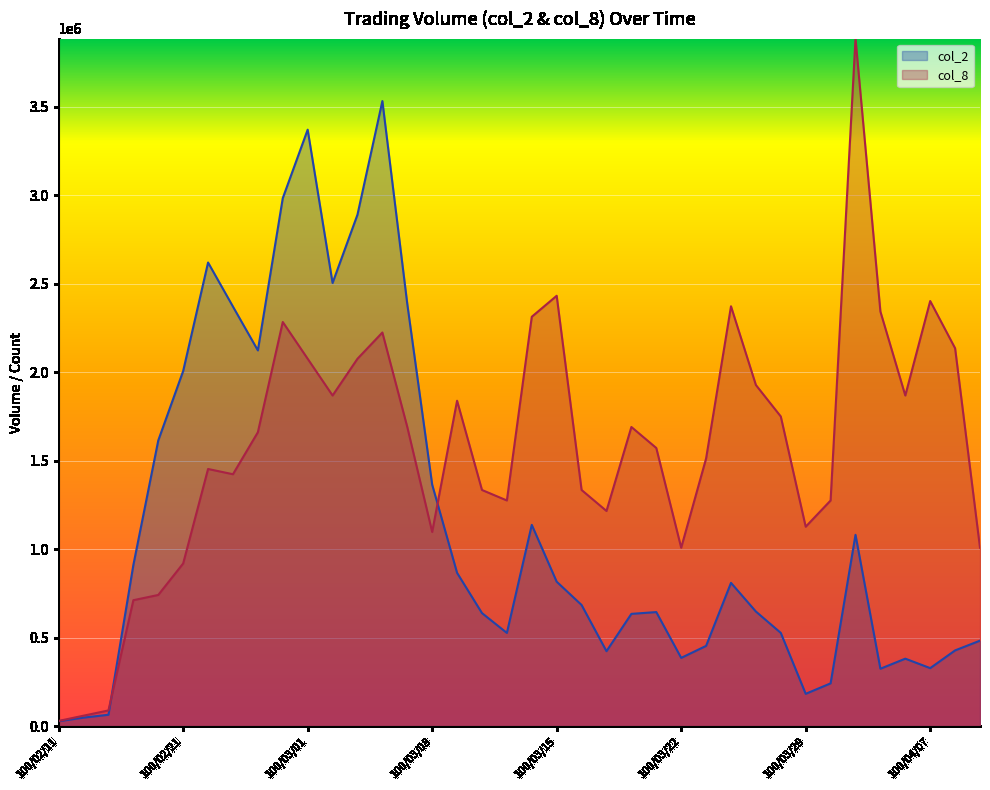

Between which two adjacent categories do col_2 and col_8 first intersect?

100/02/16 and 100/02/17